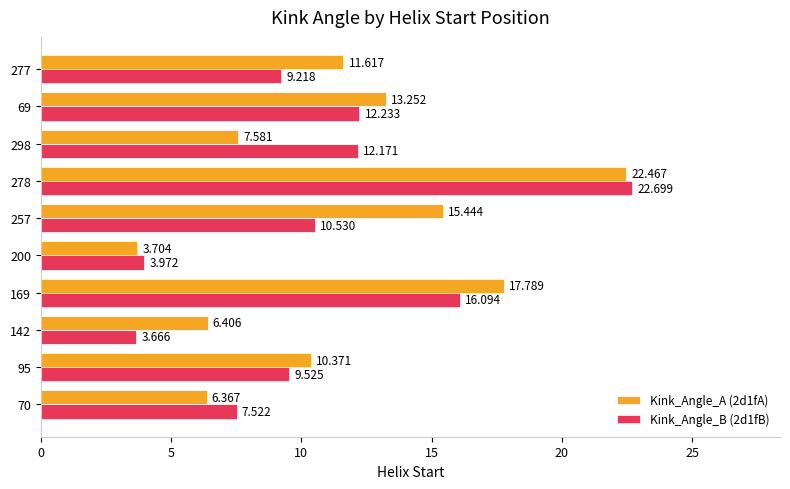

Is the value of Kink_Angle_A (2d1fA) at 142 greater than the value of Kink_Angle_B (2d1fB) at 277?

No